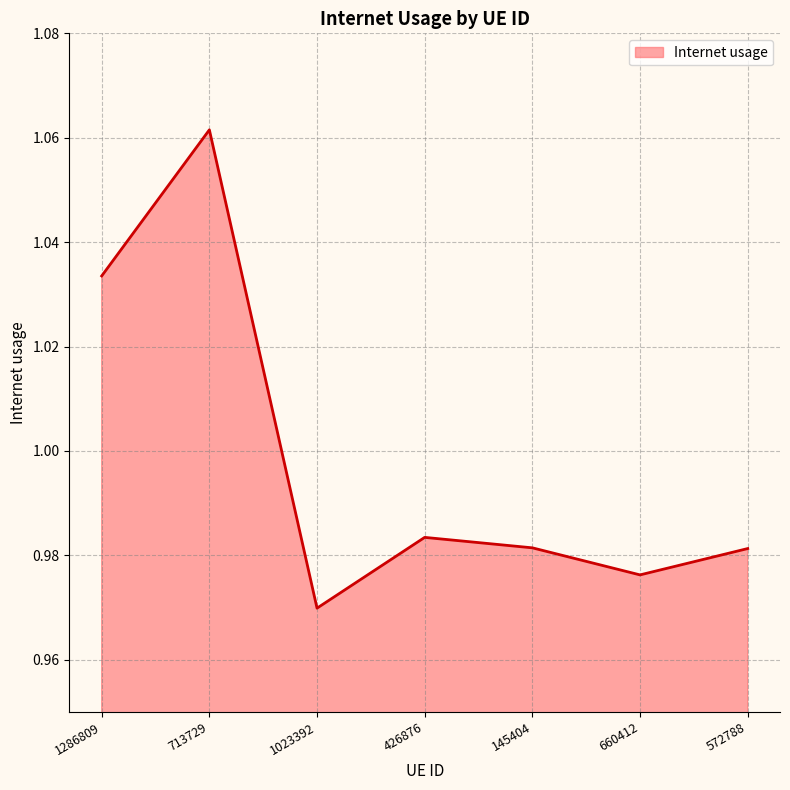

What position from the left is 1023392?

3